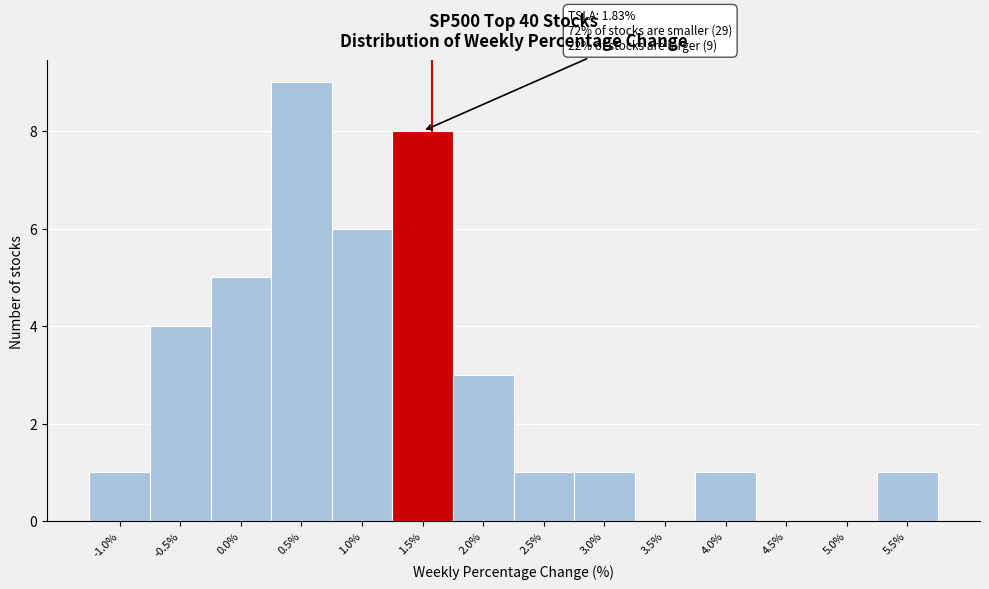

Reading left to right, what are all the values shown in this chart?

-1.0%=1	-0.5%=4	0.0%=5	0.5%=9	1.0%=6	1.5%=8	2.0%=3	2.5%=1	3.0%=1	3.5%=0	4.0%=1	4.5%=0	5.0%=0	5.5%=1